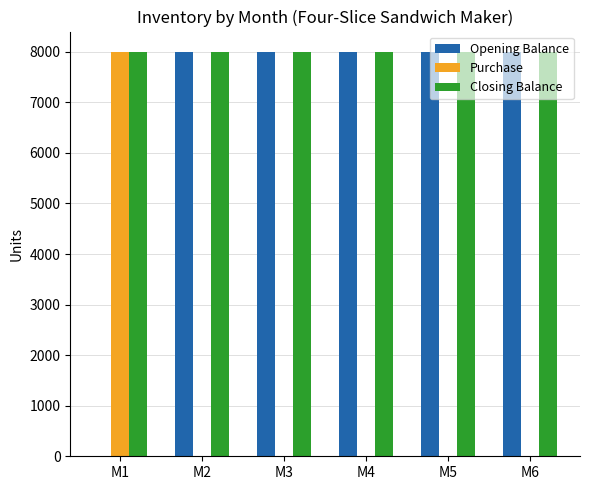

Which series has the largest total across all categories?

Closing Balance